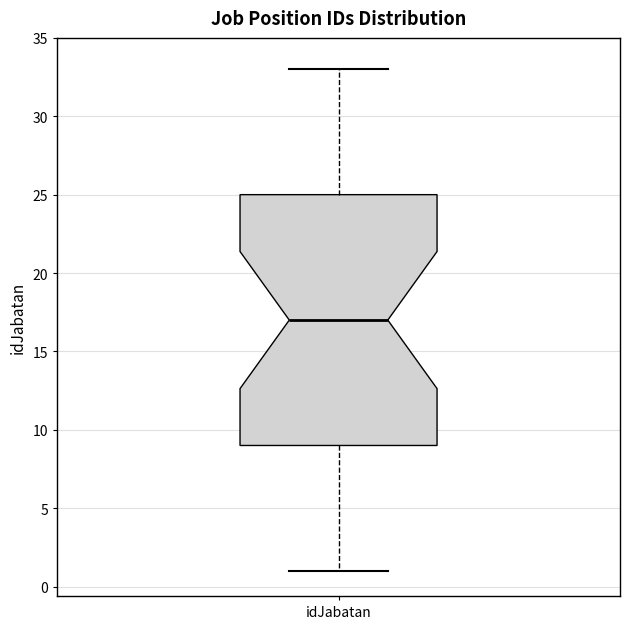

Read this box plot against the y-axis: the position of the median line, the range covered by the box, and the ends of both whiskers. The values are not printed on the chart, so give them approximately, as read against the axis.

median 17, box 9 to 25, whiskers 1 to 33